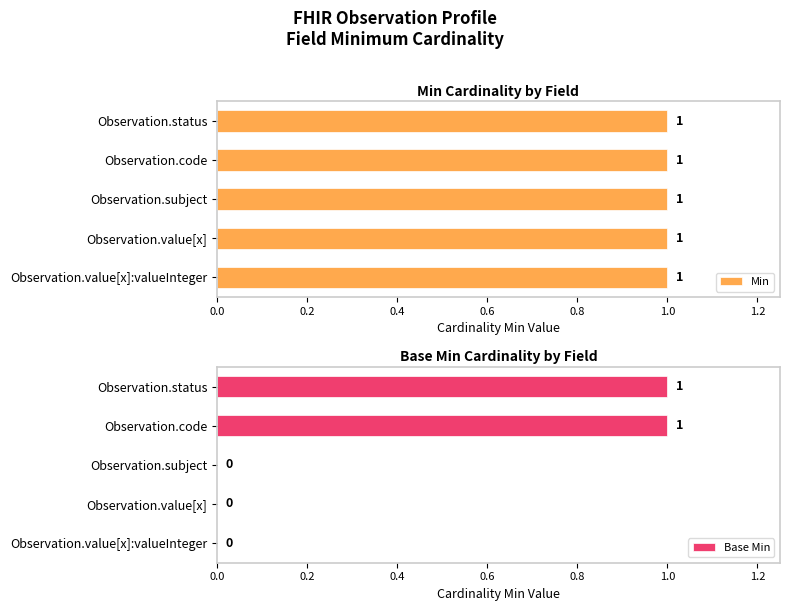

How many values in the Base Min series exceed 0?

2